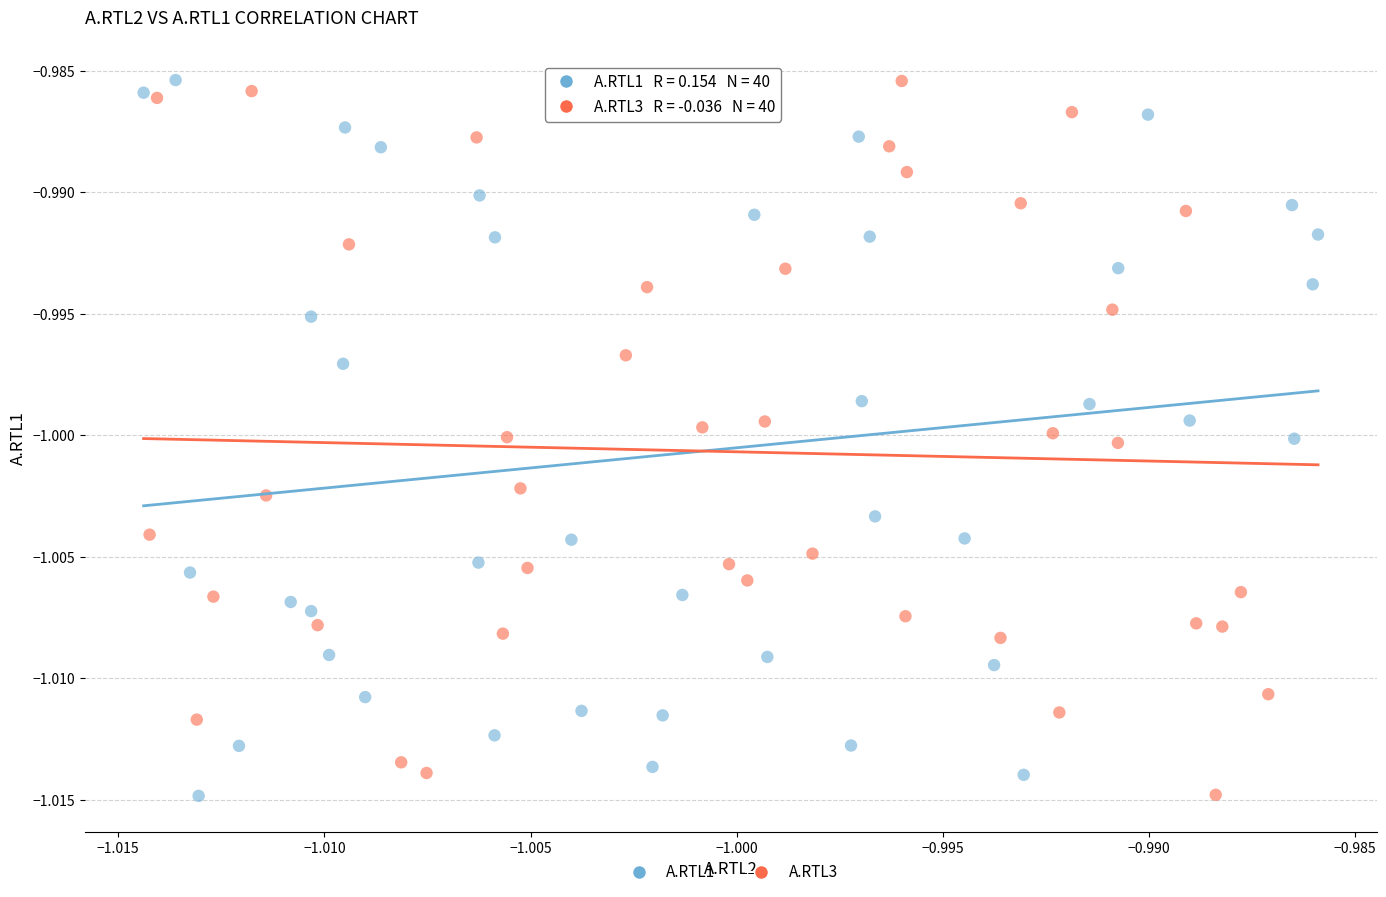

What are all the series names shown in the legend?

A.RTL1, A.RTL3